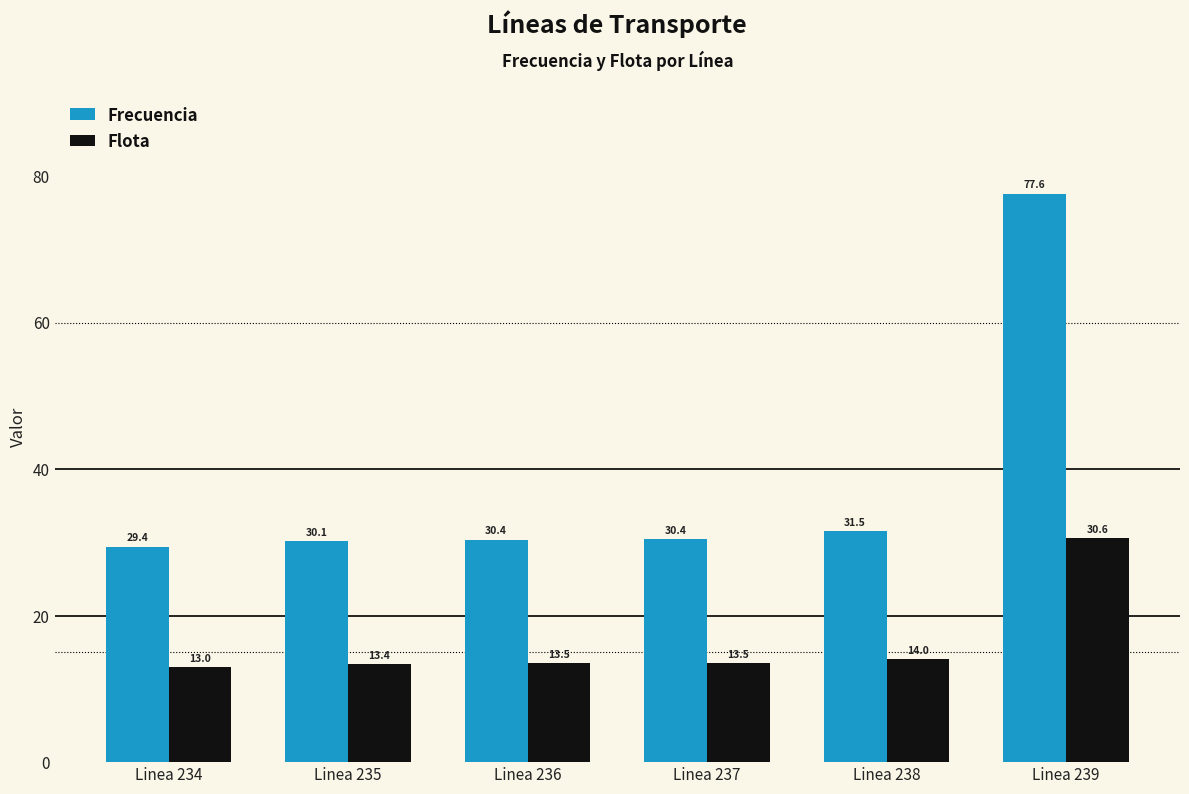

Rank the series by their maximum value, from highest to lowest.

Frecuencia, Flota